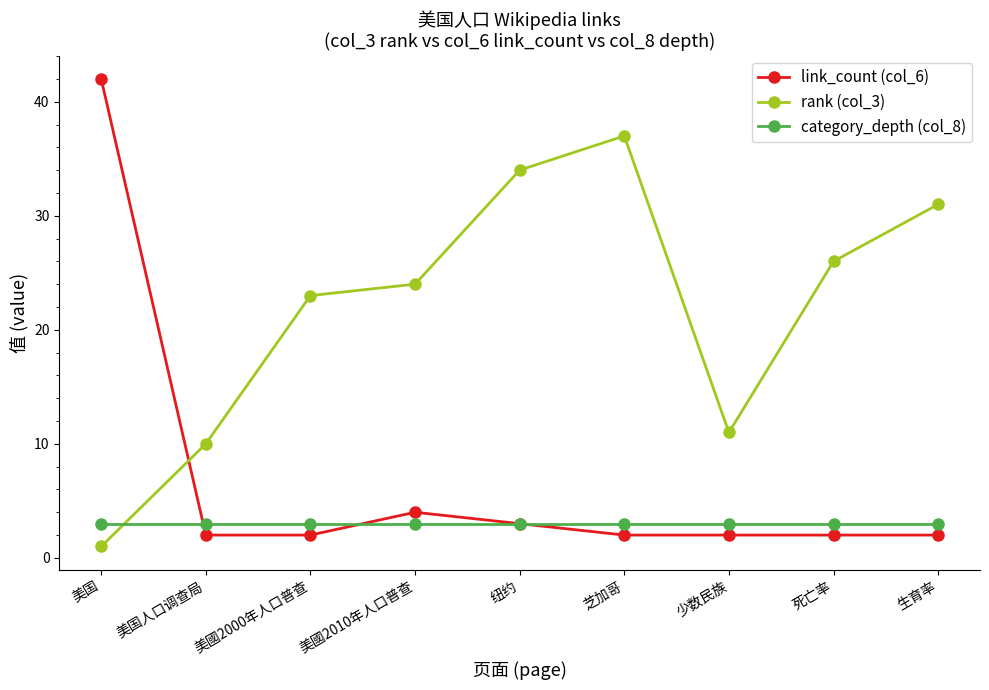

Is the value of rank (col_3) at 美國2000年人口普查 greater than the value of category_depth (col_8) at 少数民族?

Yes